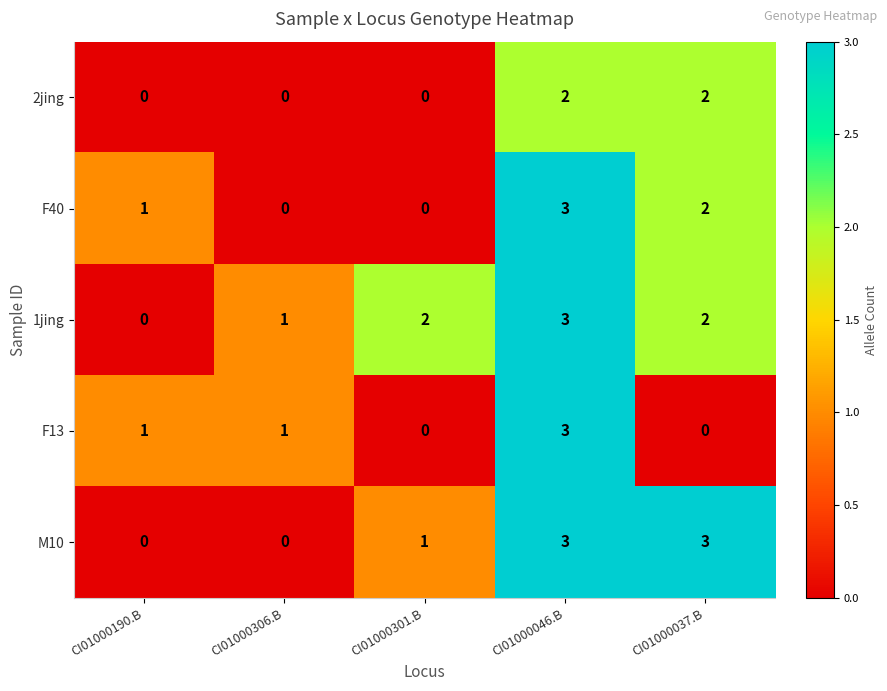

How many M10 values are between 0 and 3?

5